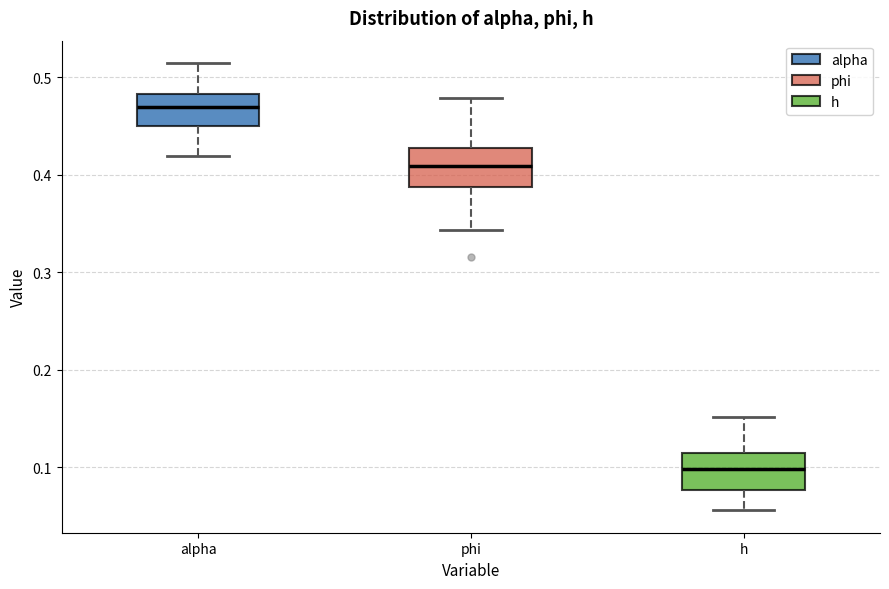

Reading left to right, read every box against the y-axis: the position of its median line, the range the box covers, and the ends of its whiskers. The values are not printed on the chart, so give them approximately, as read against the axis.

alpha: median 0.47, box 0.45 to 0.48, whiskers 0.42 to 0.51
phi: median 0.41, box 0.39 to 0.43, whiskers 0.34 to 0.48
h: median 0.10, box 0.08 to 0.11, whiskers 0.06 to 0.15